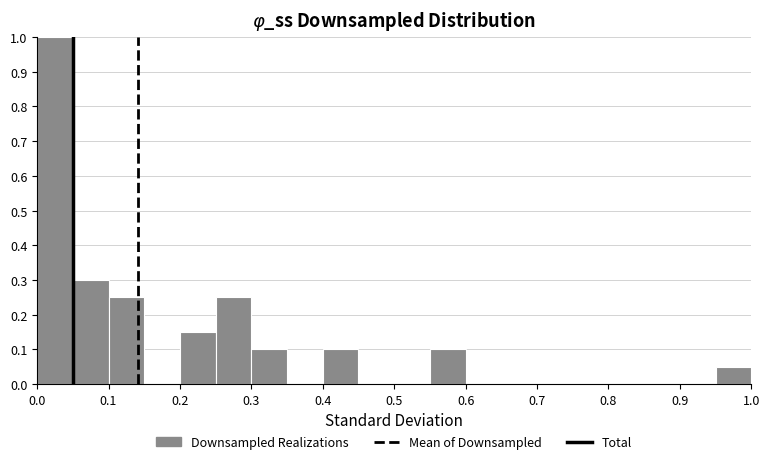

Which range on the x-axis has the tallest bar?

0.00 to 0.05